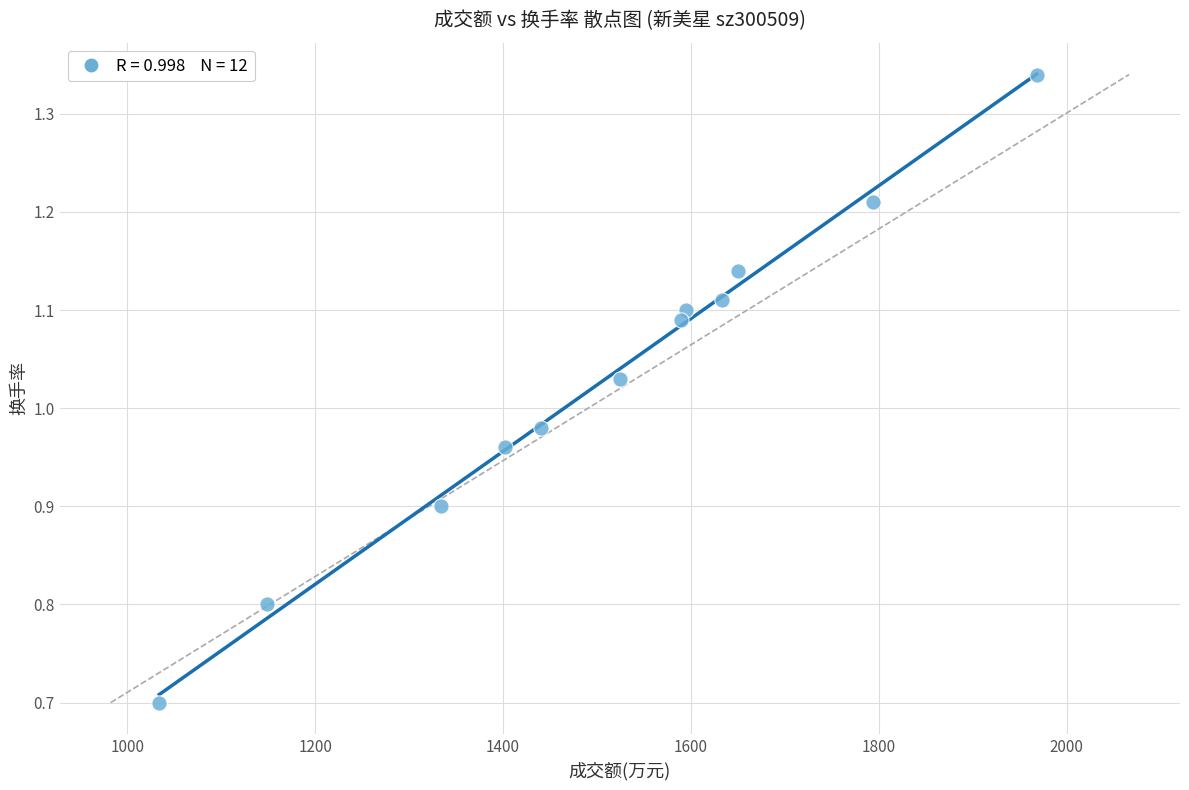

What is the average X value?

1509.3